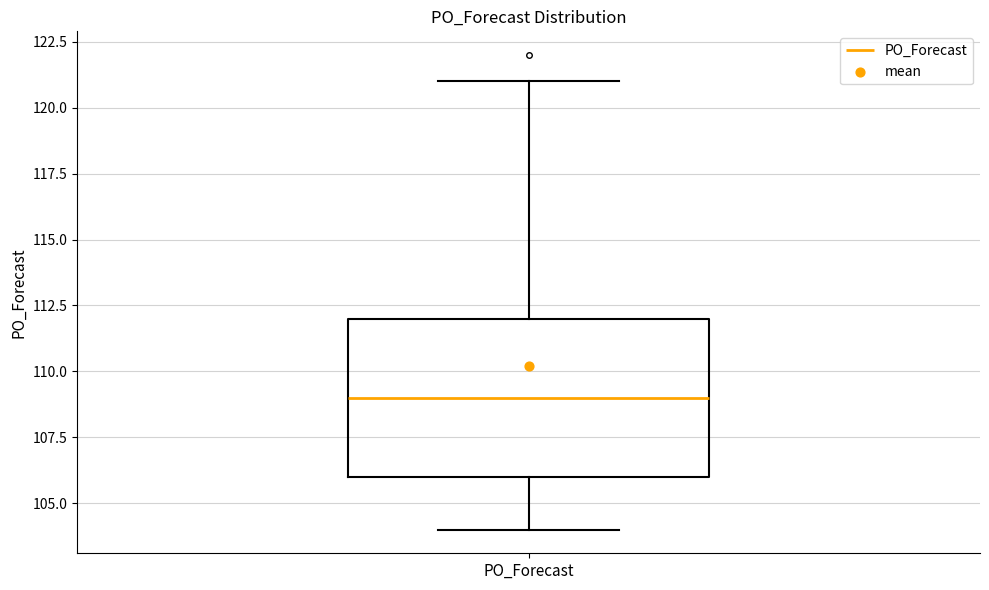

Transcribe this box plot: give where the median line is, the range the box spans, and where the two whiskers end, as read against the y-axis. The values are not printed on the chart, so give them approximately, as read against the axis.

median 109, box 106 to 112, whiskers 104 to 121